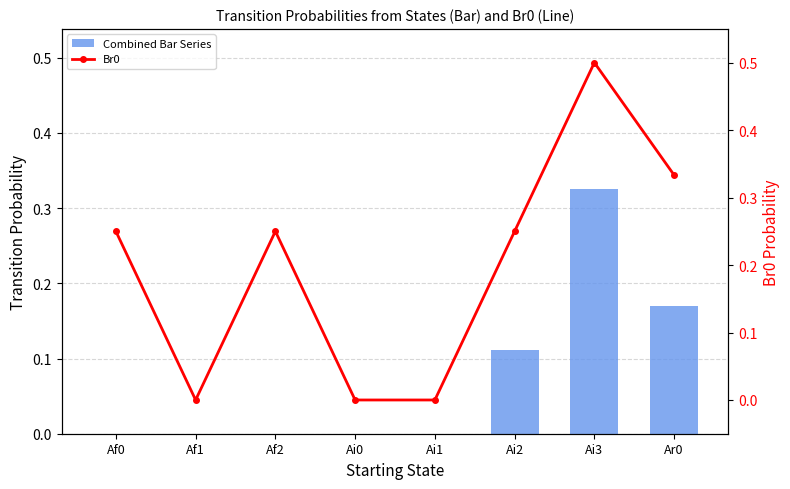

How many values in Br0 are above zero?

5